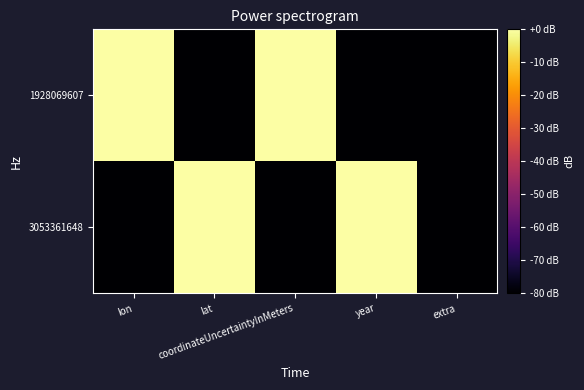

Which series has the largest total across all categories?

3053361648